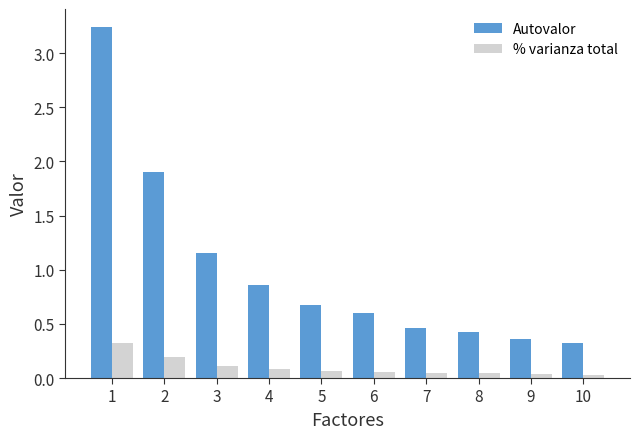

Is the value of % varianza total at 2 greater than the value of Autovalor at 2?

No